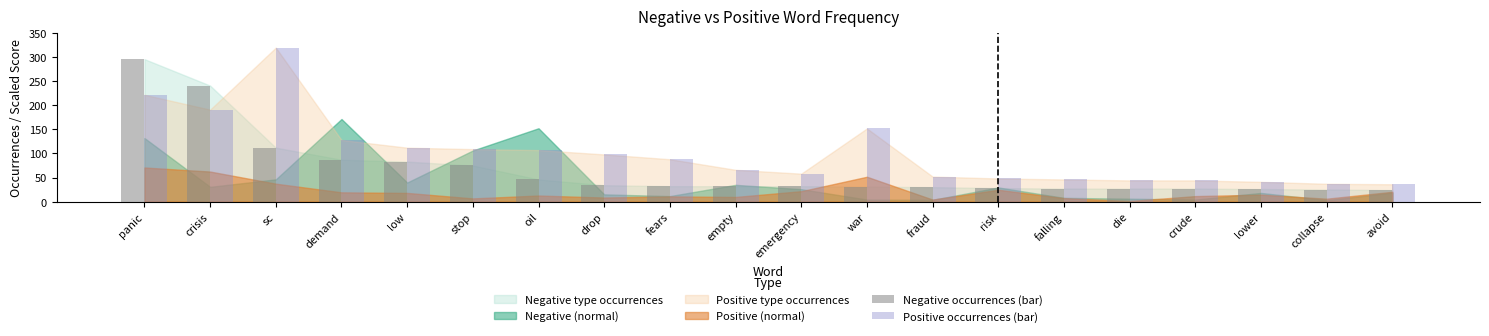

What is the total value across all series at falling?

73